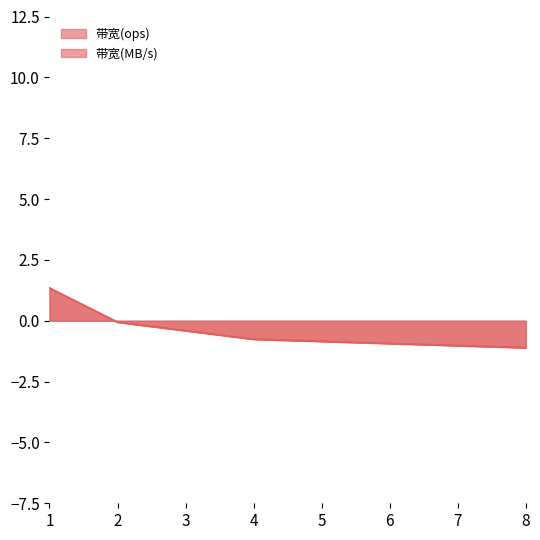

Reading left to right, transcribe all the data shown in this chart.

带宽(ops): 1.3	1.3	-0.1	-0.8	-0.8	-1.1
带宽(MB/s): 1.3	1.3	-0.1	-0.8	-0.8	-1.1